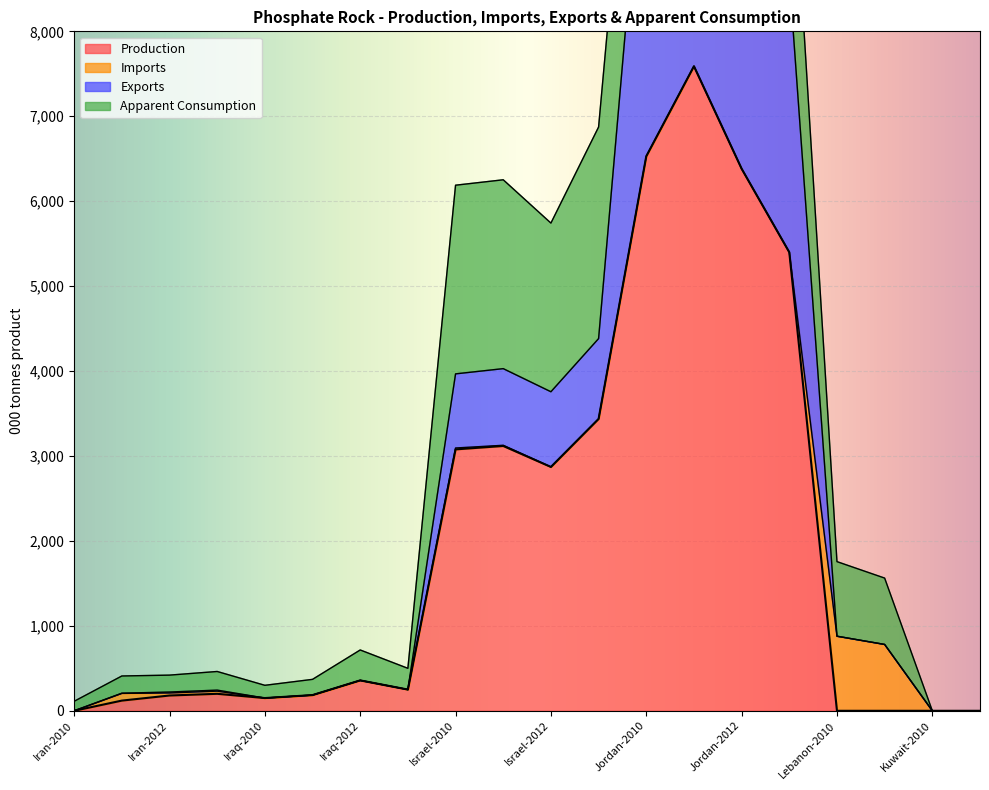

True or false: Production and Exports intersect in this chart.

False